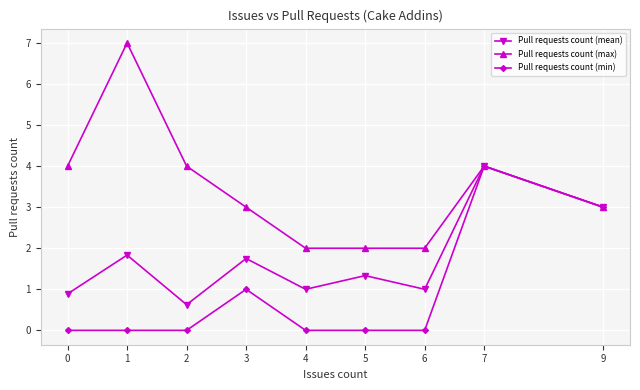

Reading left to right, transcribe all the data shown in this chart.

Pull requests count (mean): 0=0.9	1=1.8	2=0.6	3=1.8	4=1.0	5=1.3	6=1.0	7=4.0	9=3.0
Pull requests count (max): 0=4.0	1=7.0	2=4.0	3=3.0	4=2.0	5=2.0	6=2.0	7=4.0	9=3.0
Pull requests count (min): 0=0.0	1=0.0	2=0.0	3=1.0	4=0.0	5=0.0	6=0.0	7=4.0	9=3.0